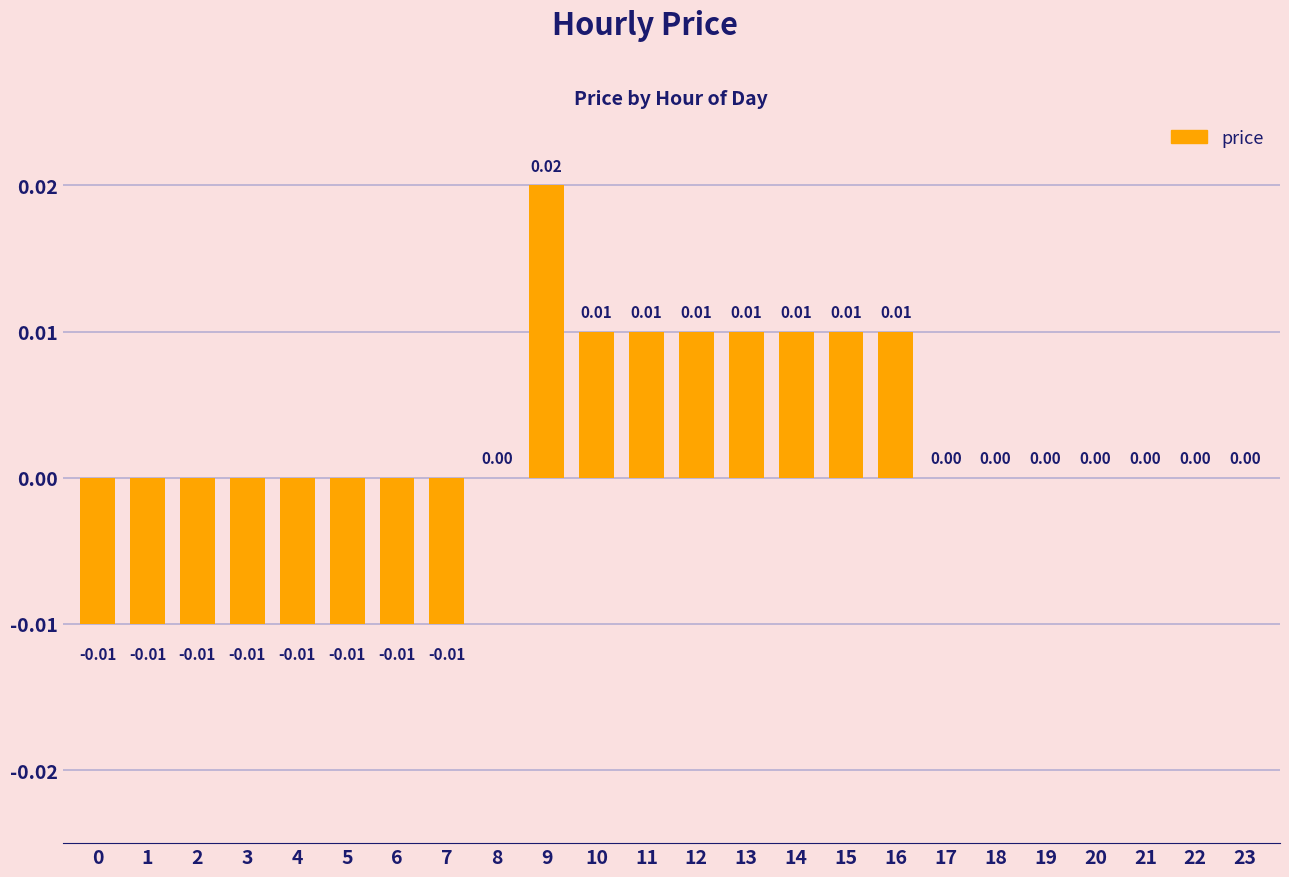

Which has a higher value, 13 or 9?

9